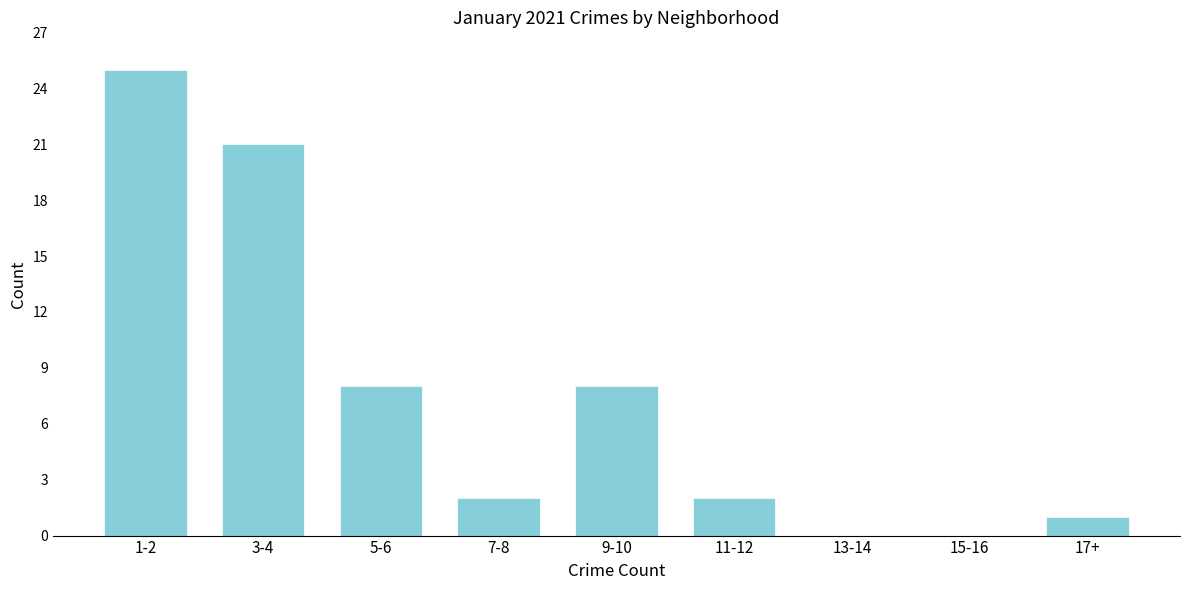

Reading left to right, list all the values displayed in this chart.

1-2=25	3-4=21	5-6=8	7-8=2	9-10=8	11-12=2	13-14=0	15-16=0	17+=1